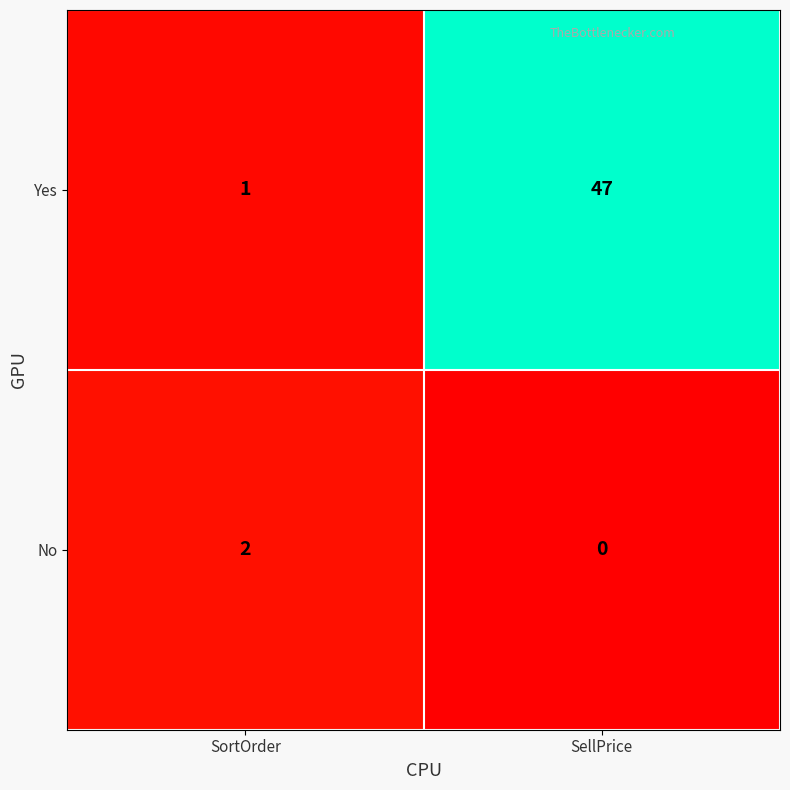

Which category has the lowest value across all series?

SellPrice